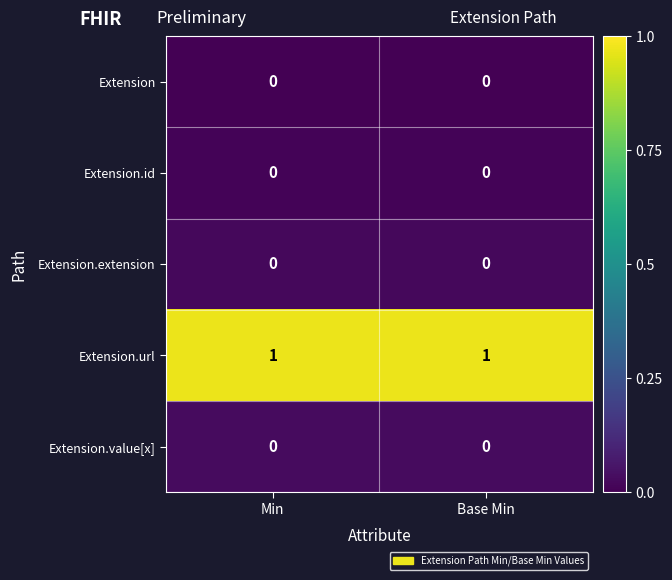

Which series has the largest total across all categories?

Extension.url